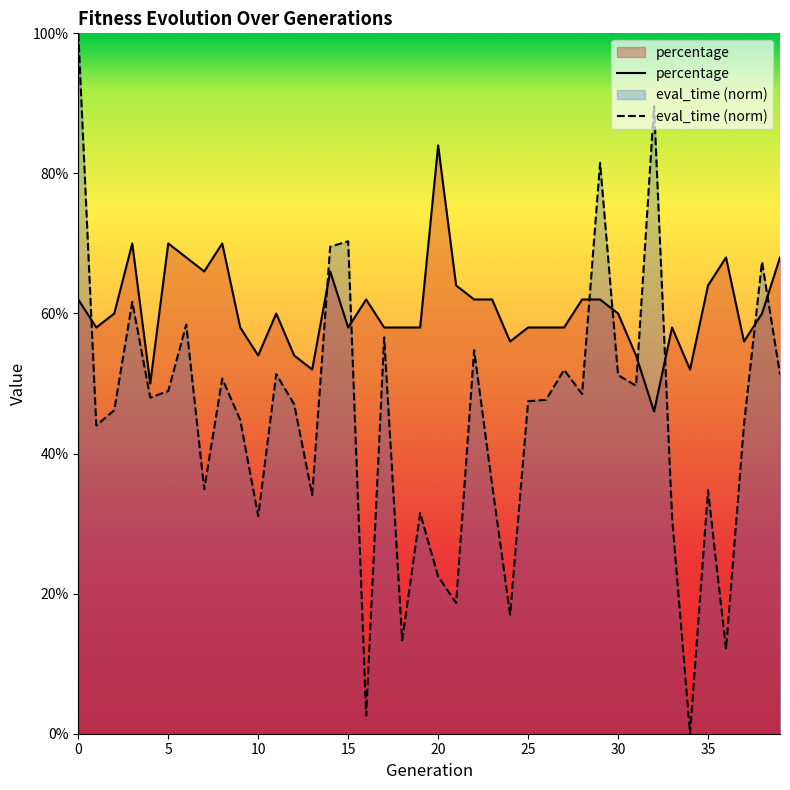

What is the value of the eval_time point at the 36th from the left?

0.3